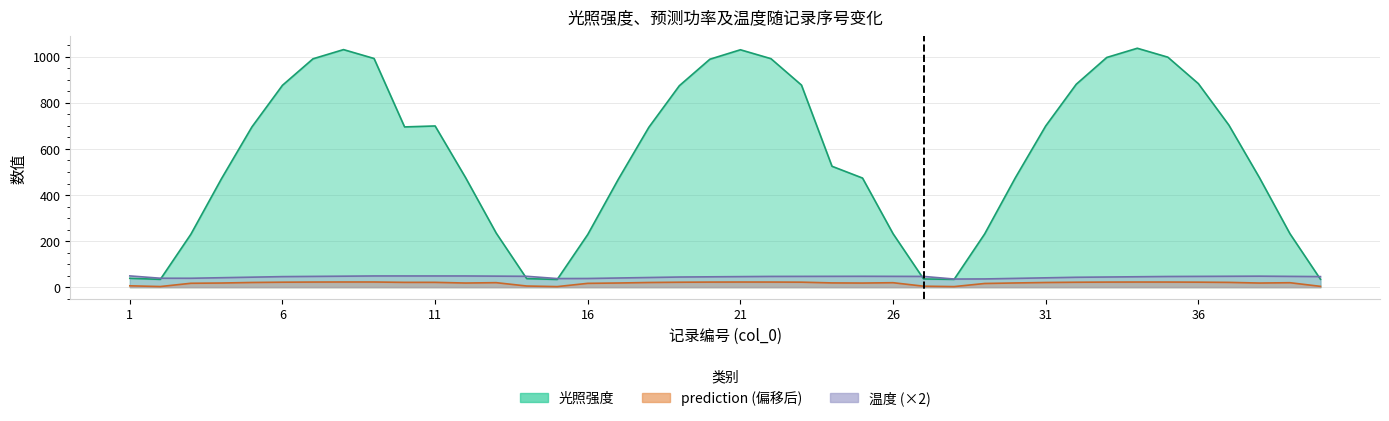

What is the approximate value of 温度 at 3?

38.6